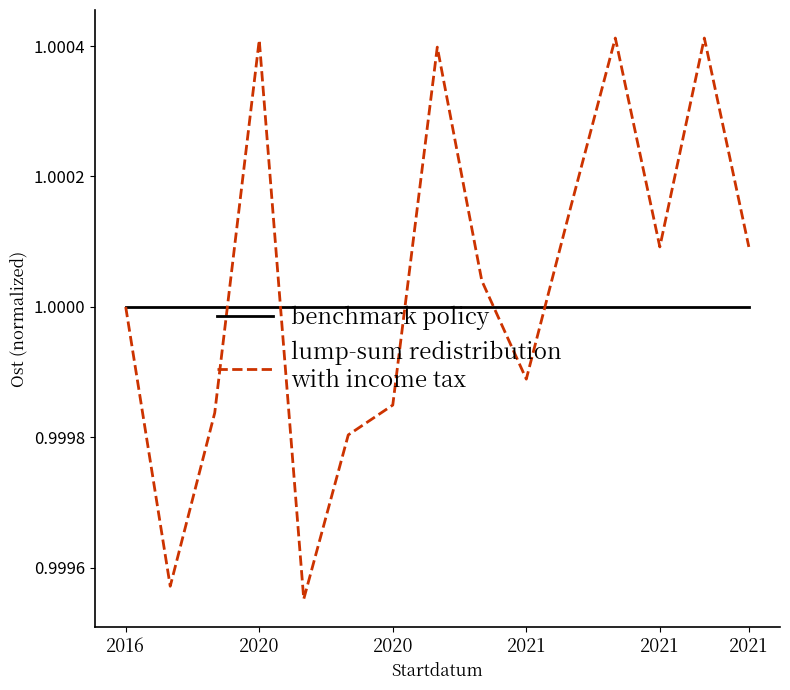

Does the chart display data point markers on the line(s)?

No